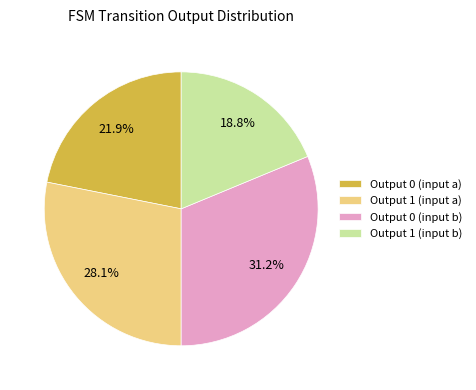

Which slice is the smallest?

Output 1 (input b)